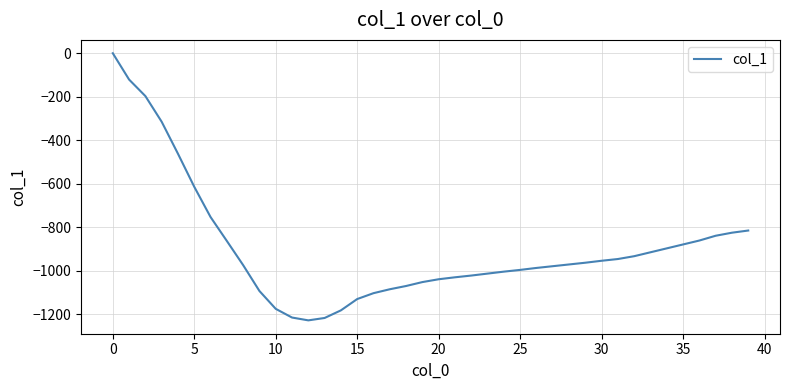

What is the minimum value shown in the chart?

-1228